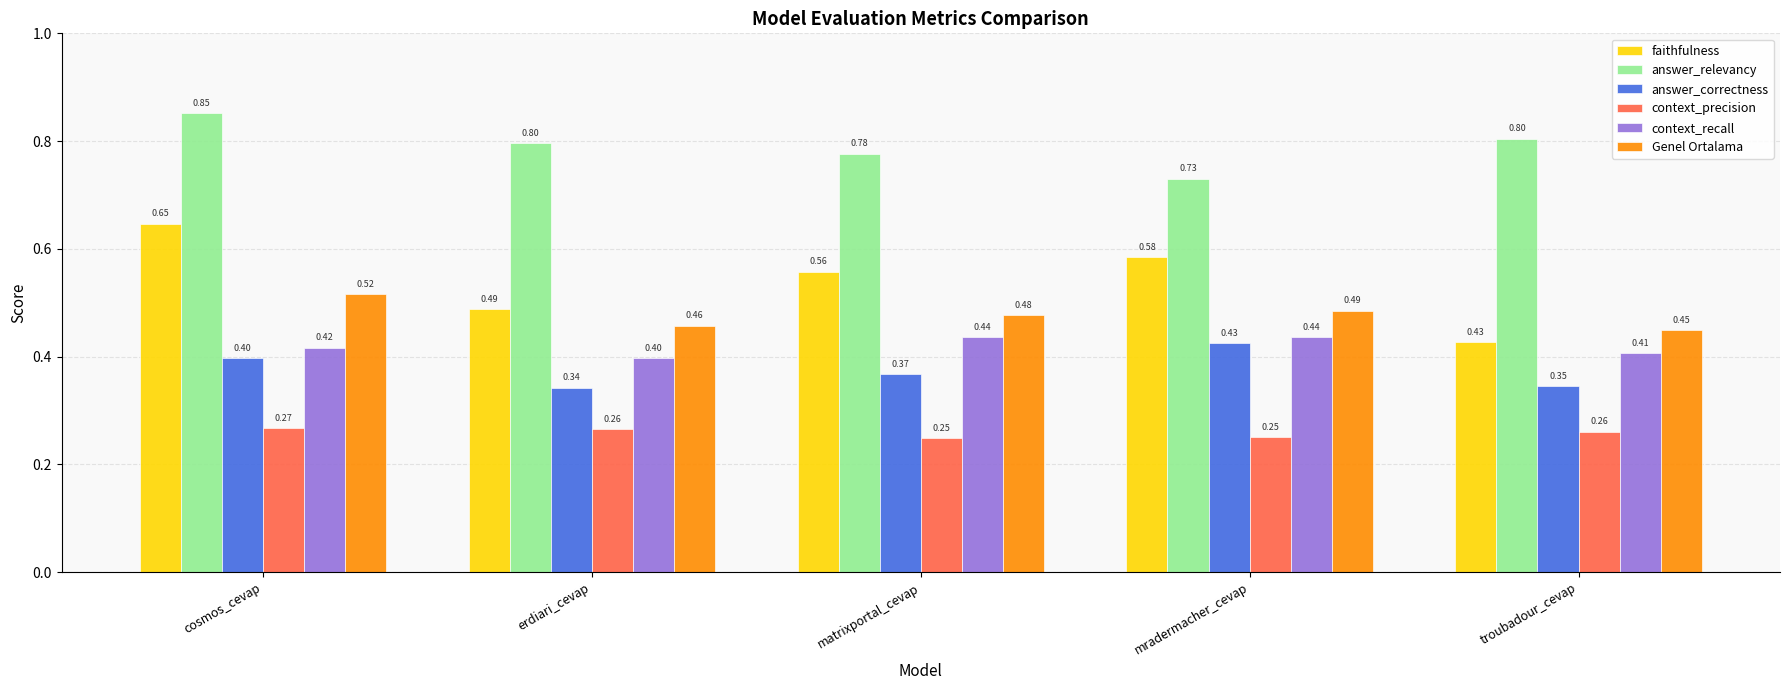

At which label does answer_correctness reach its minimum?

erdiari_cevap